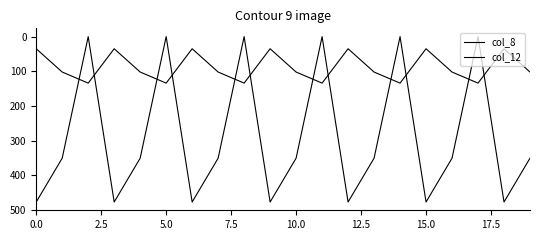

Does the chart have visible grid lines?

No